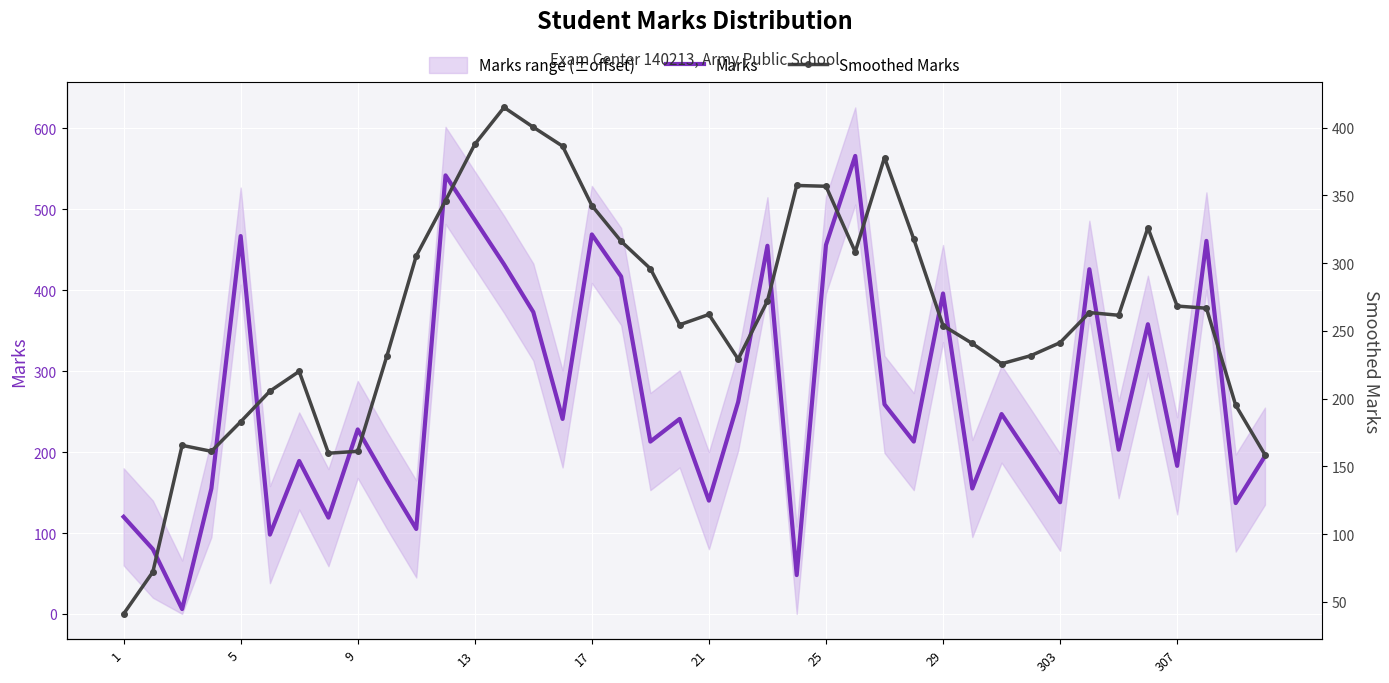

What is the difference between the maximum and minimum values in the Smoothed Marks series?

373.8